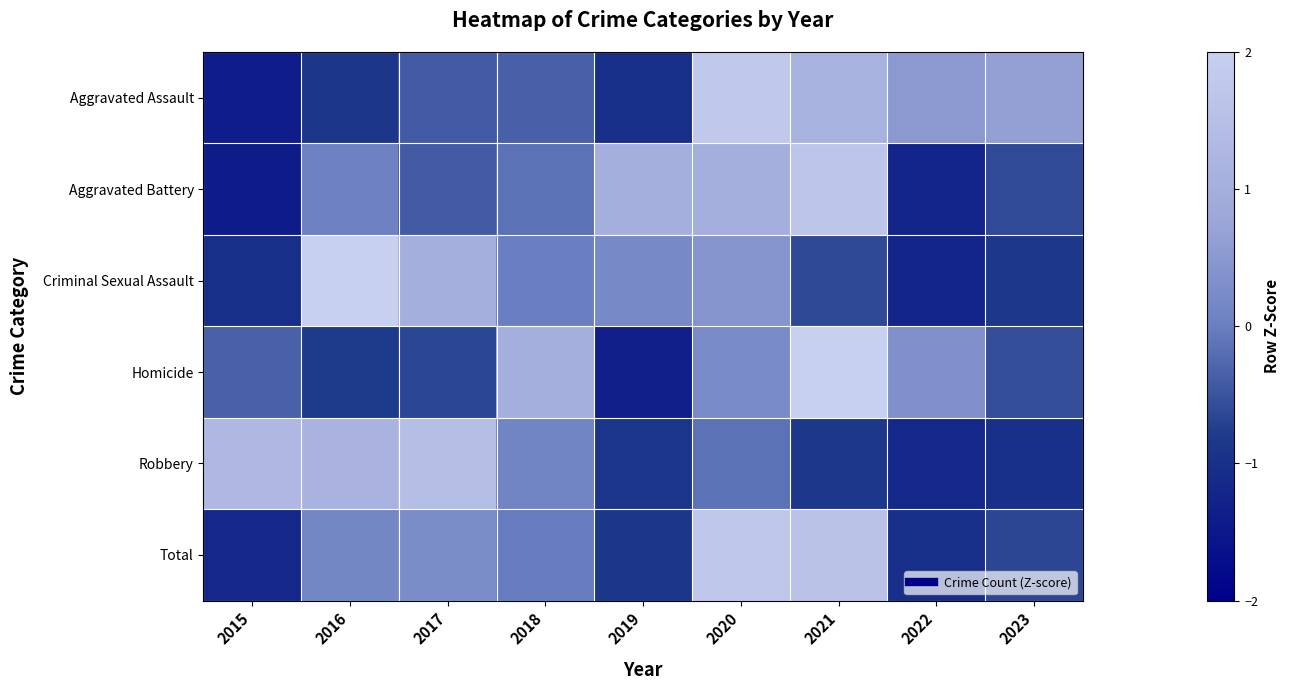

Between 2020 and 2022, which series saw the biggest shift?

Total